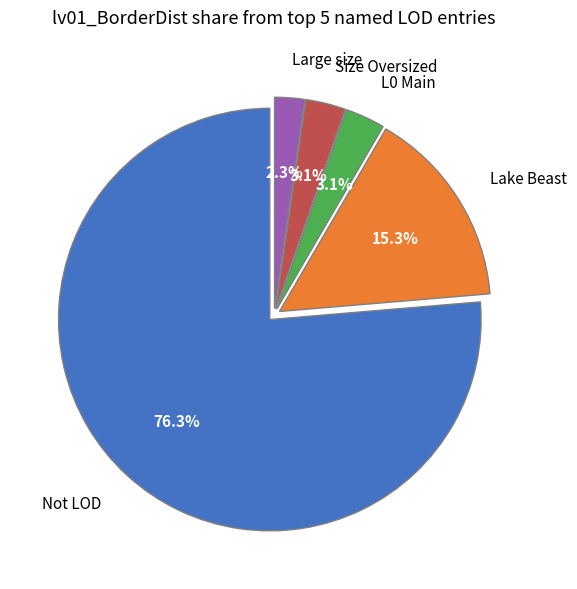

True or false: Size Oversized accounts for 3% of the total.

True